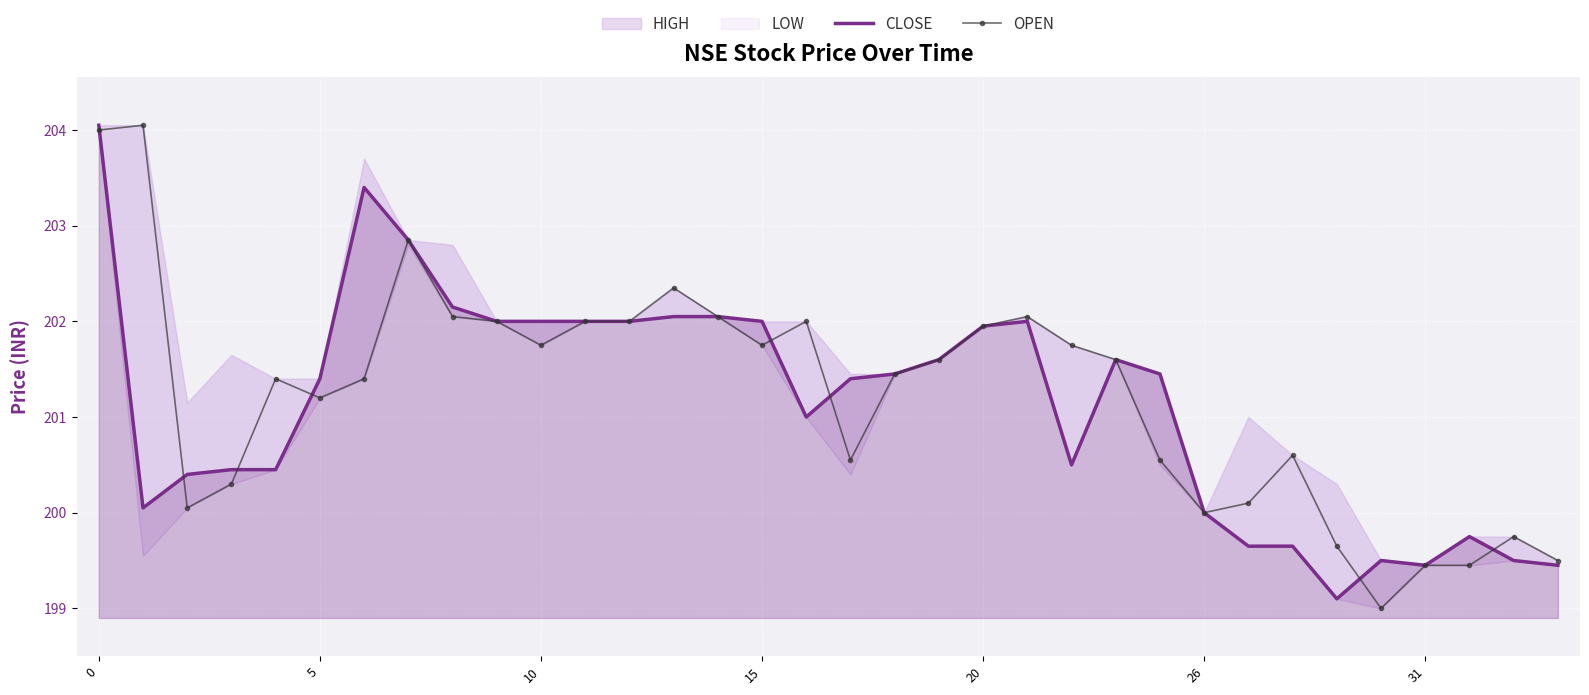

True or false: CLOSE has more than 2 interior local peaks.

True